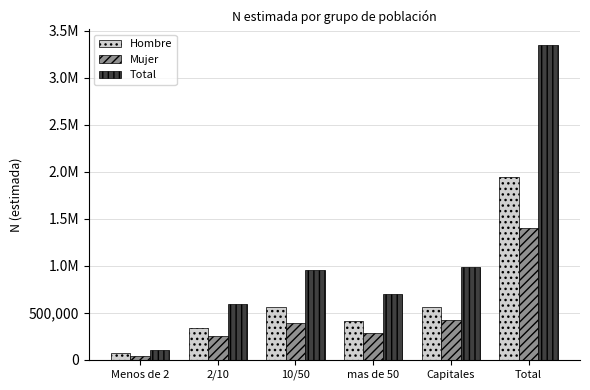

Are the bars grouped side by side (vs. stacked)?

Yes